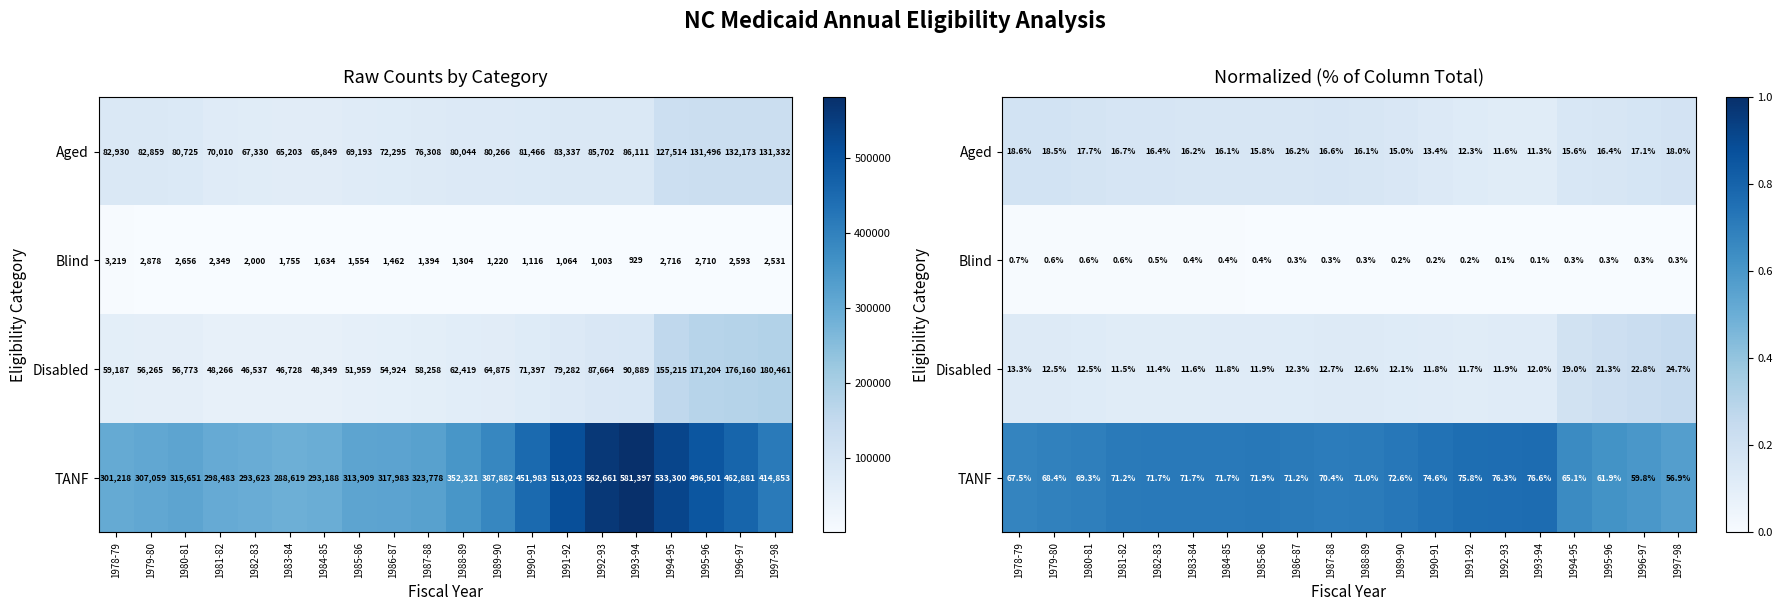

At 1981-82, list the series in order from smallest to largest.

Blind, Disabled, Aged, TANF